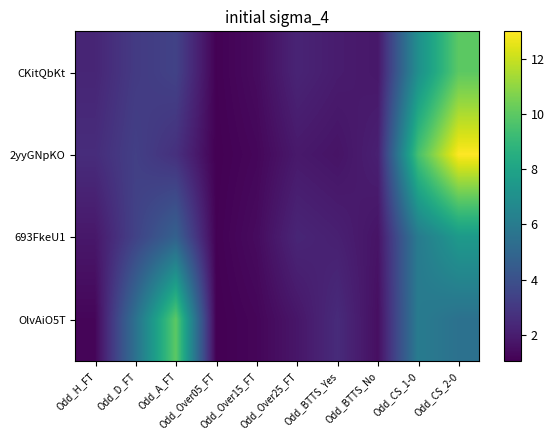

Between Odd_D_FT and Odd_BTTS_Yes, which series saw the biggest shift?

OlvAiO5T